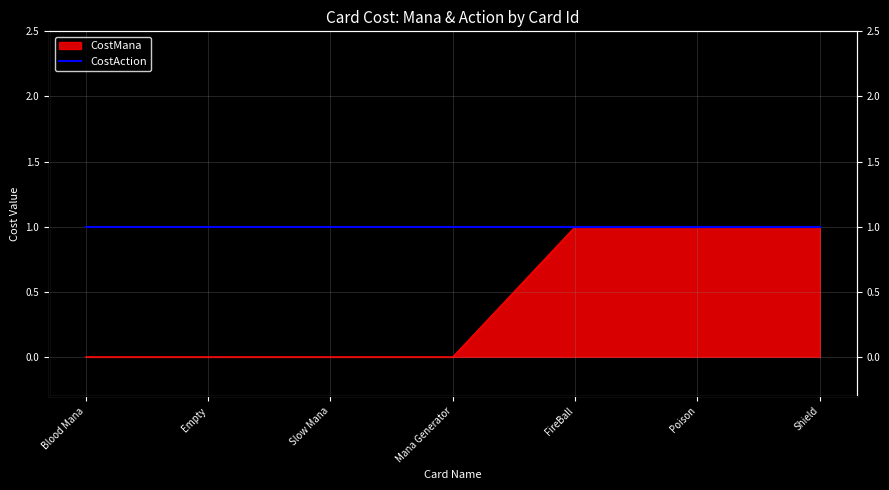

The value at Shield is 1. True or false?

True